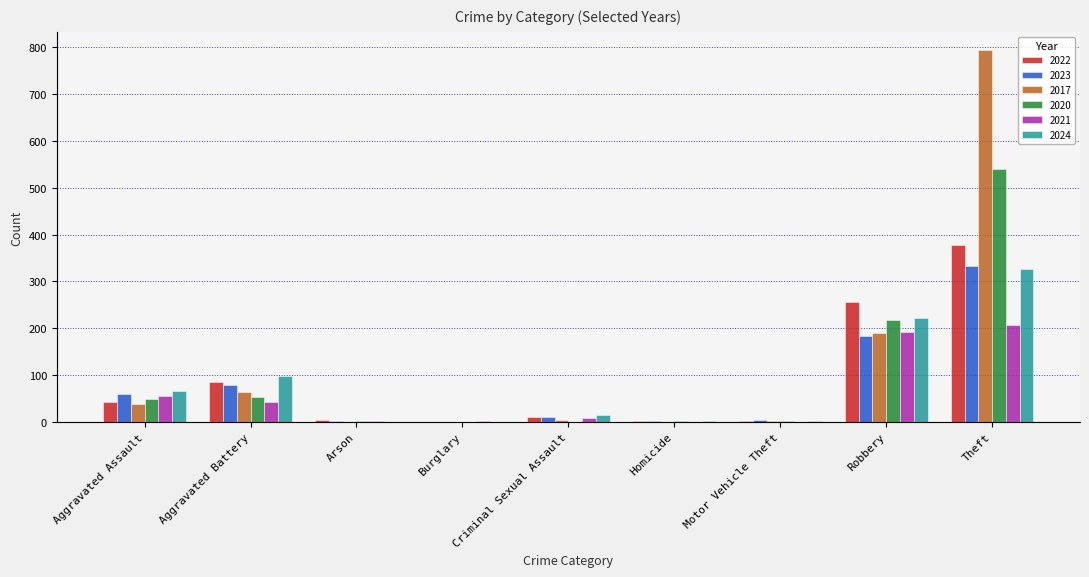

Are the bars grouped side by side (vs. stacked)?

Yes